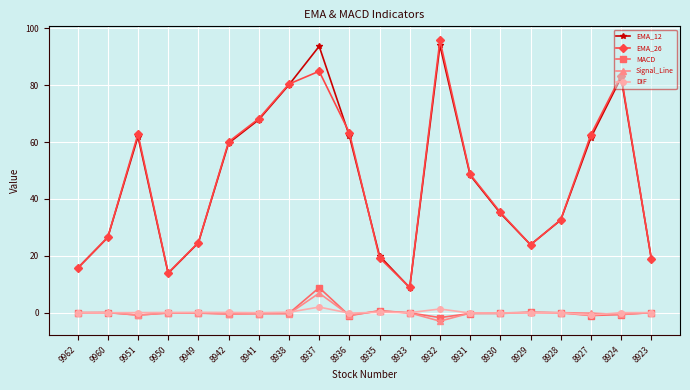

What is the sum of the EMA_12 values at 8937 and 9960?

120.1